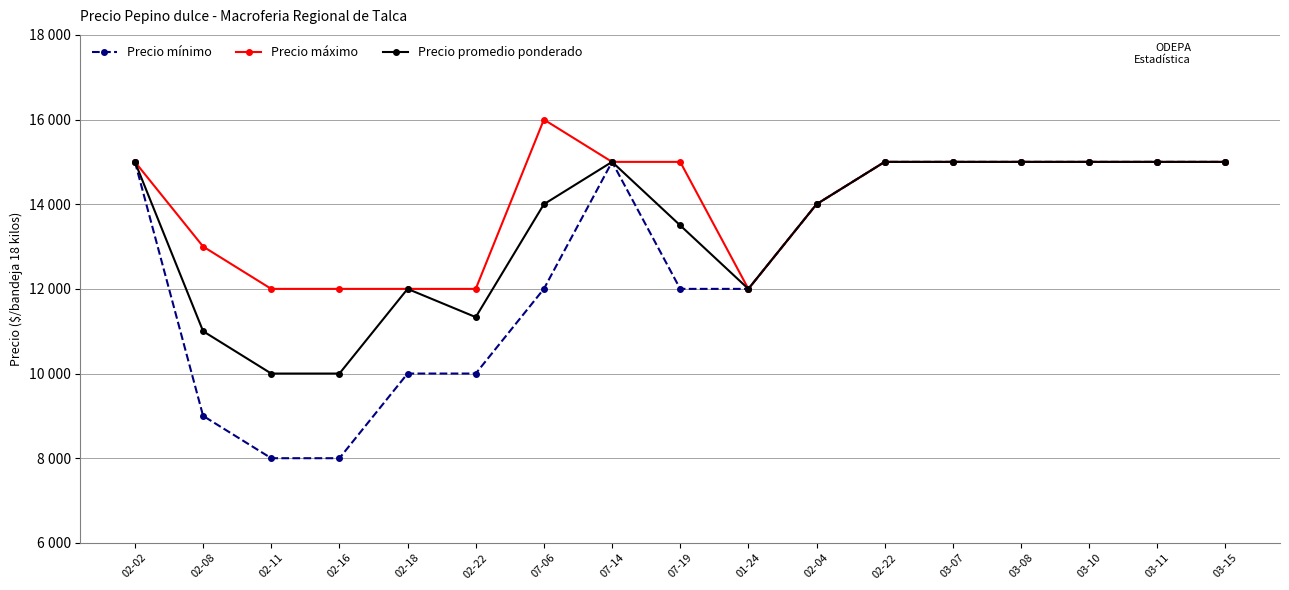

What are all the series names shown in the legend?

Precio mínimo, Precio máximo, Precio promedio ponderado